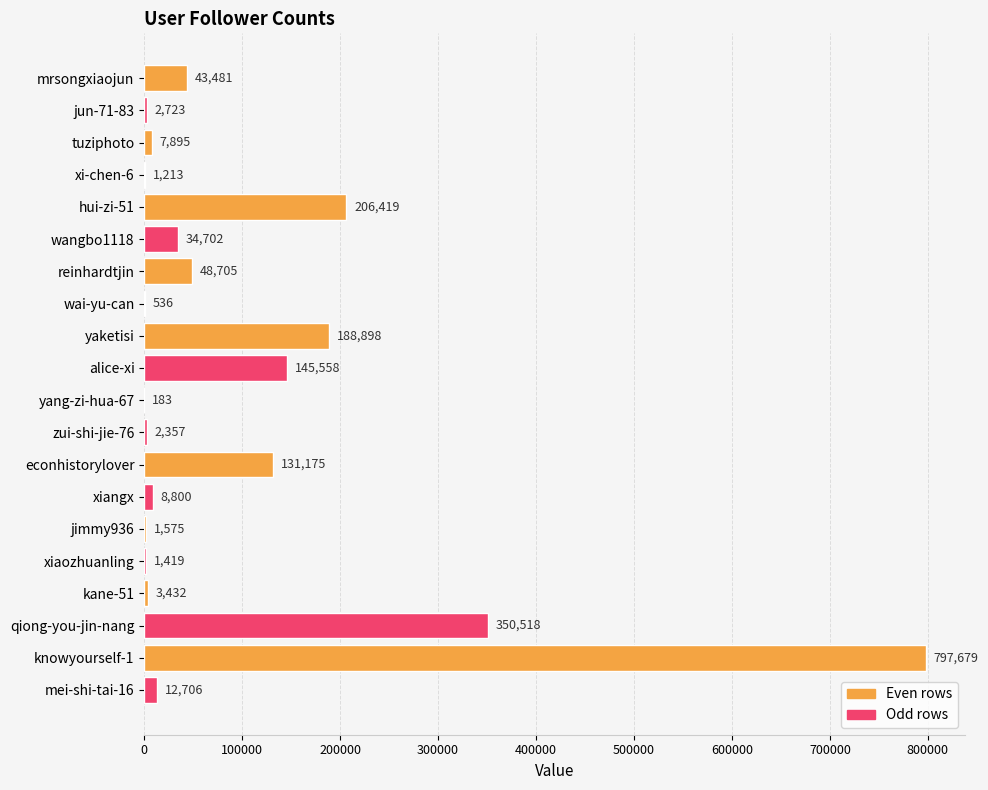

Between hui-zi-51 and wangbo1118, which is larger?

hui-zi-51